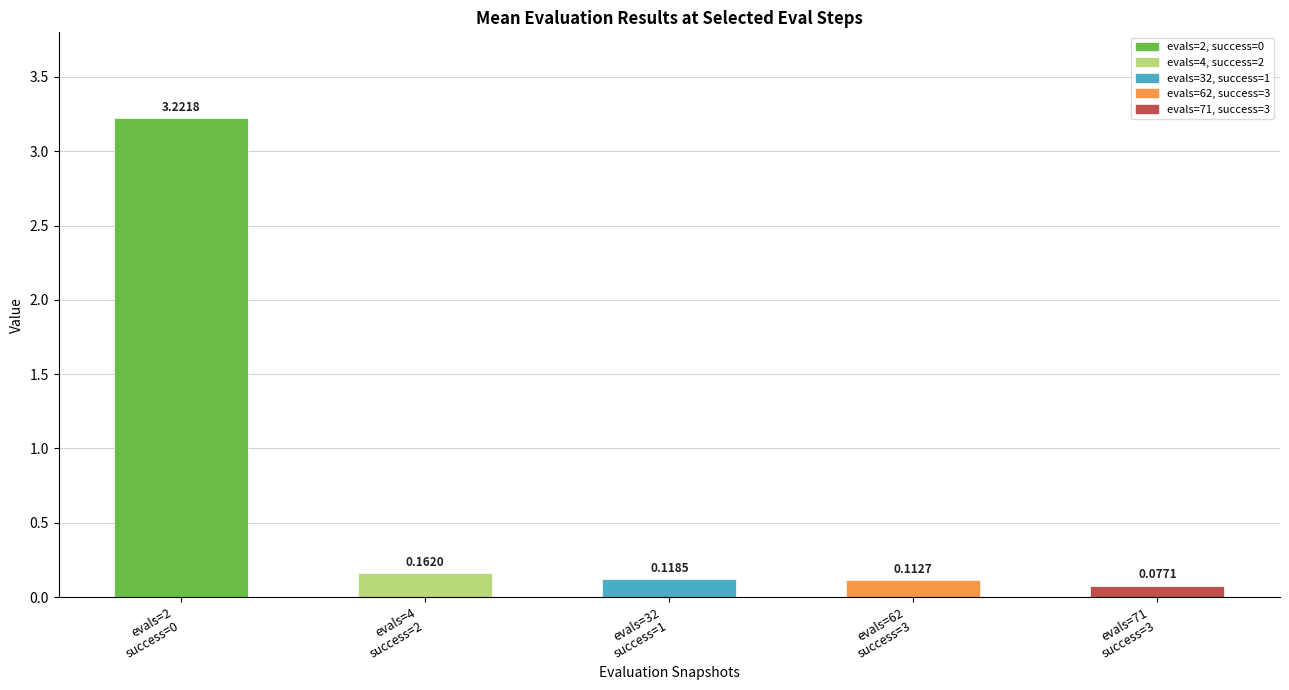

Rank the categories by value from lowest to highest.

evals=71
success=3, evals=62
success=3, evals=32
success=1, evals=4
success=2, evals=2
success=0